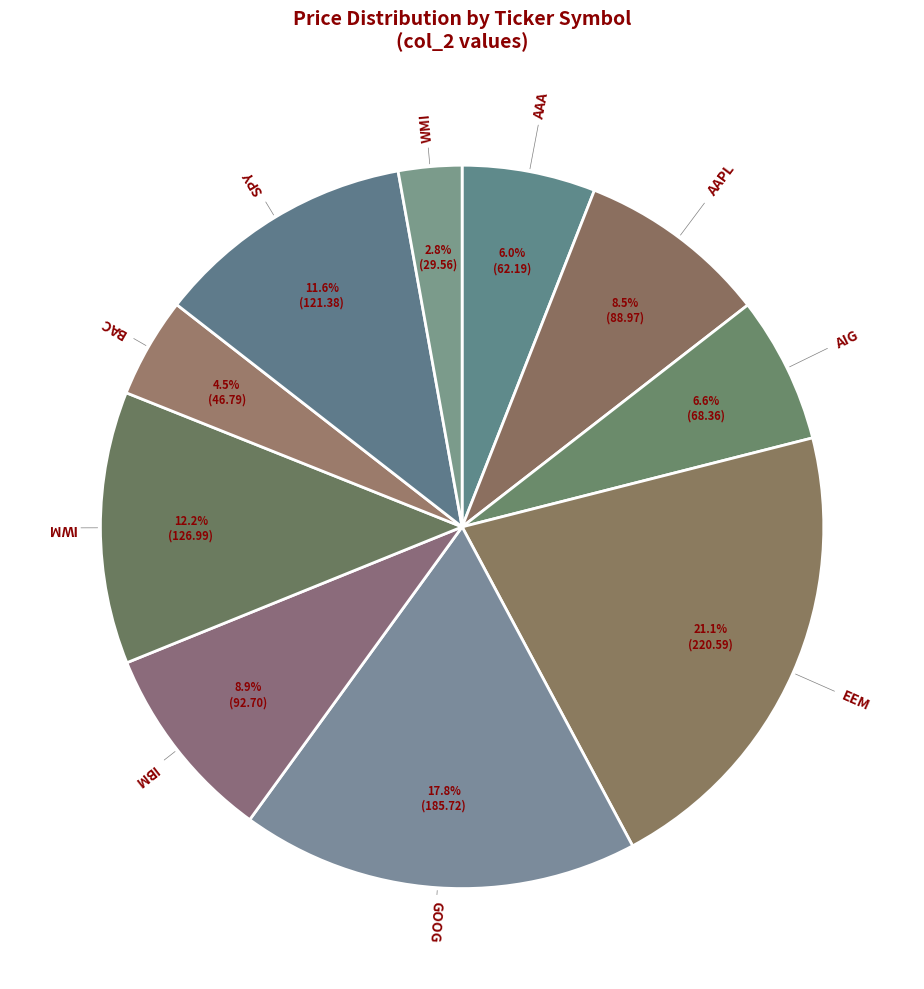

How many segments does this pie chart have?

10